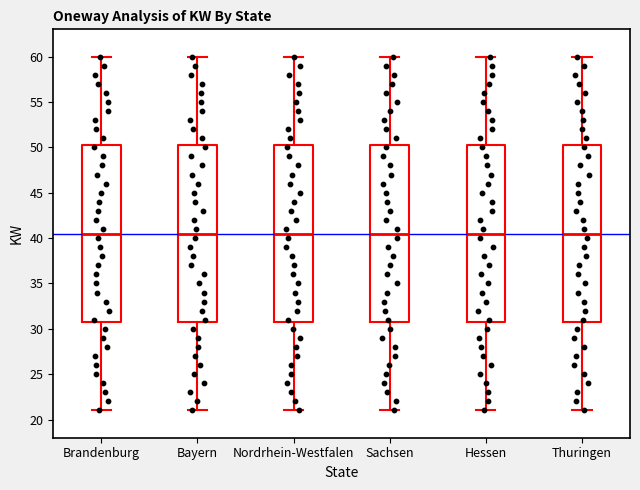

Where does the lower whisker of the box for Hessen end on the y-axis? The values are not printed on the chart, so give them approximately, as read against the axis.

21.0